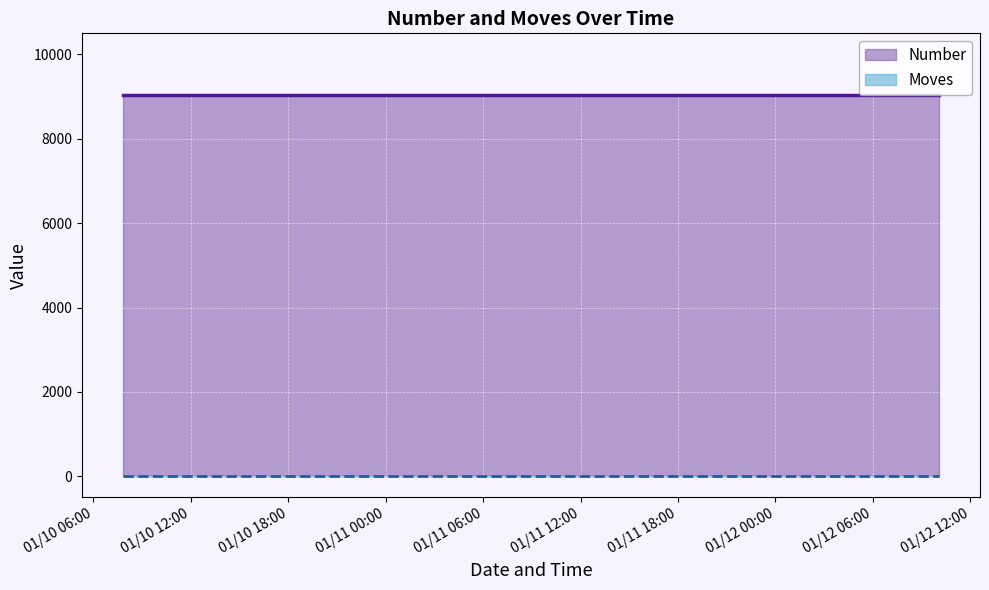

Reading left to right, what are all the values shown in this chart?

Number: 9032	9032	9032	9032	9032	9032
Moves: 0	0	0	0	0	0